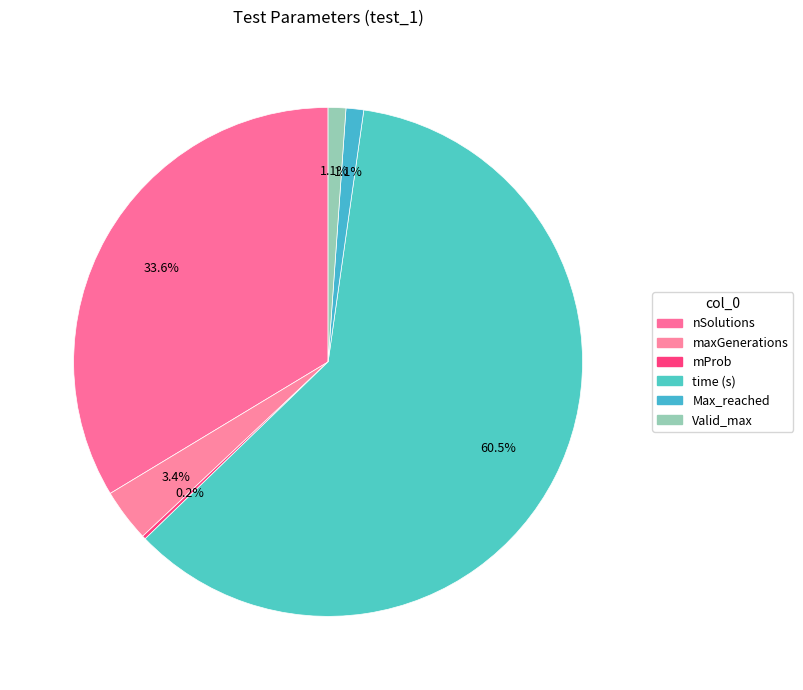

What is the smallest slice in the pie chart?

mProb